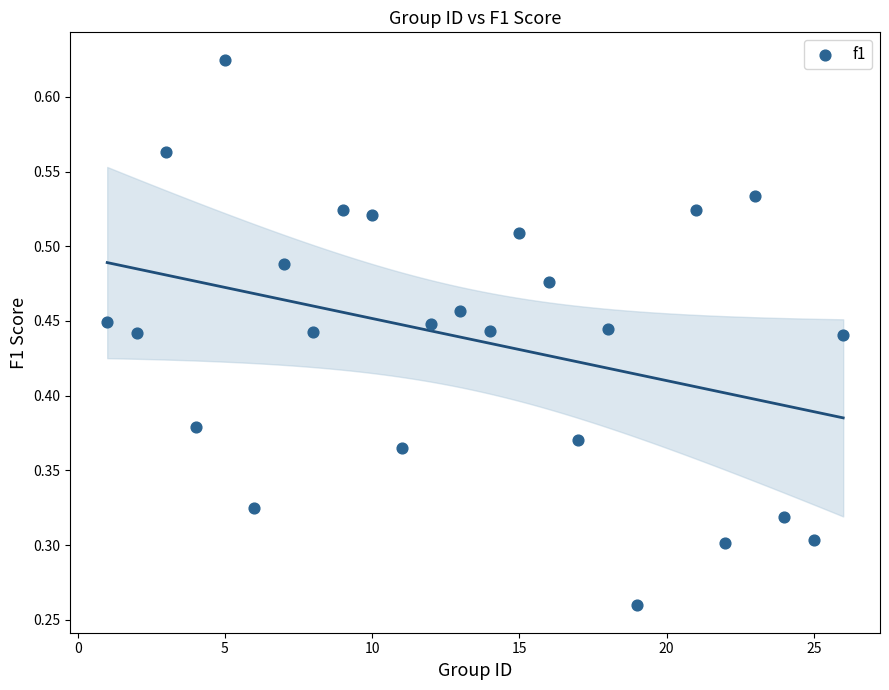

What is the range of X values (max minus min)?

25.0